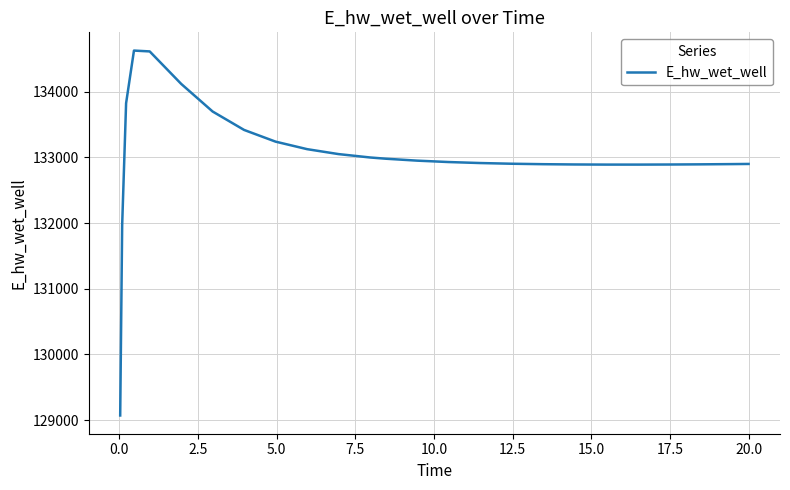

Is this an area chart (filled region under the line)?

No